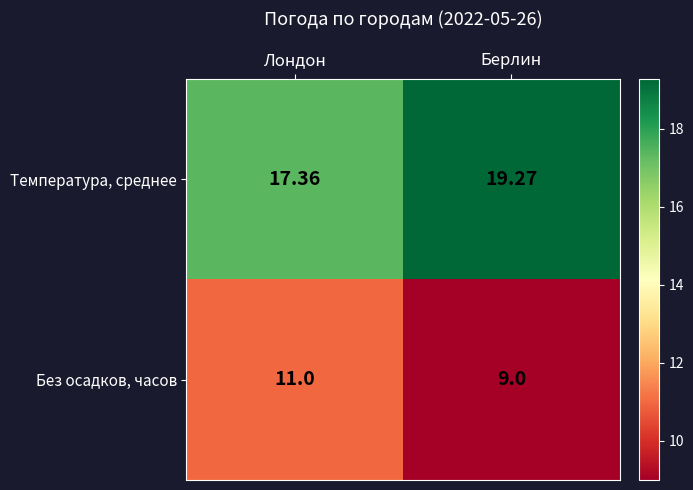

Which series has the widest spread of values?

Без осадков, часов